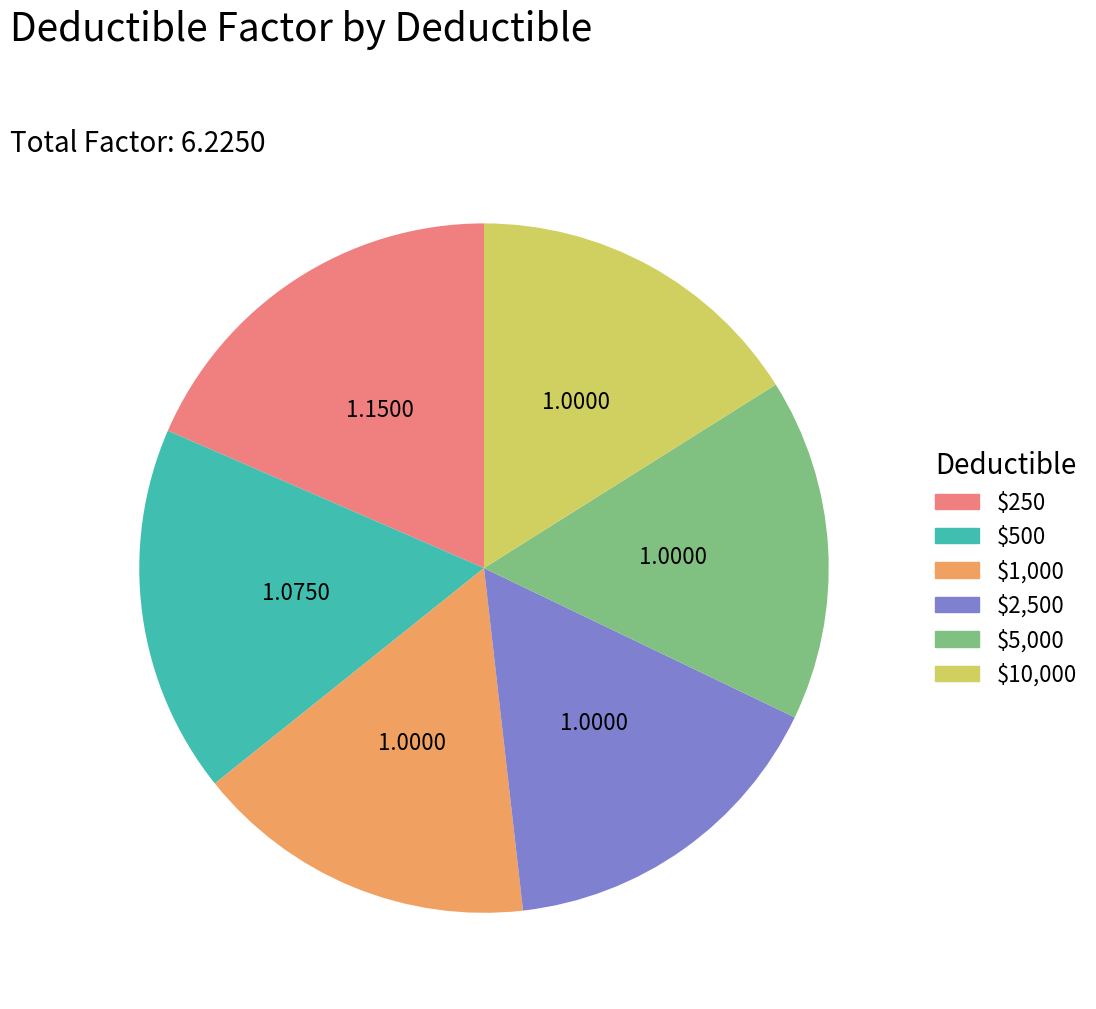

Does any single category account for the majority?

No